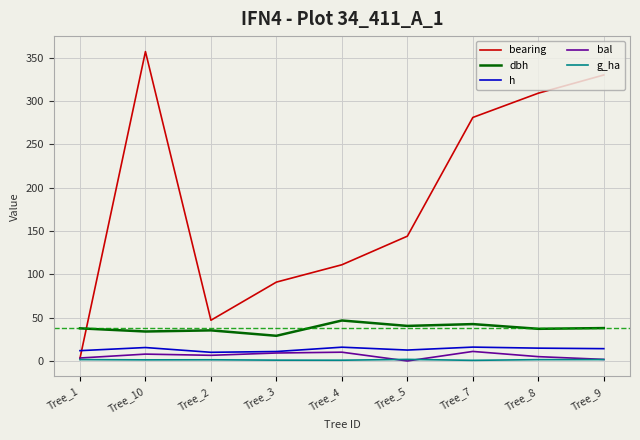

The bal series shows 7.9 at Tree_10. True or false?

True